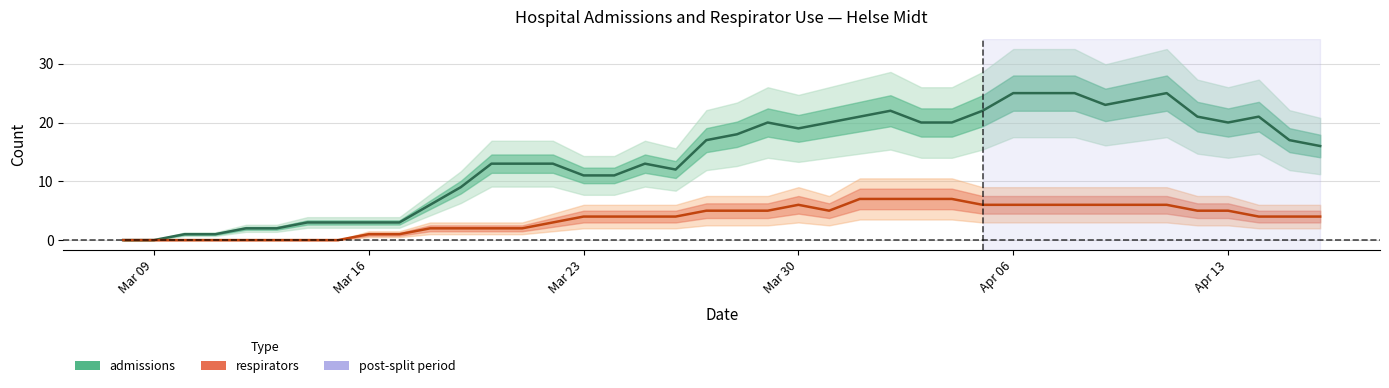

What is the total value across all series at Mar 30?

25